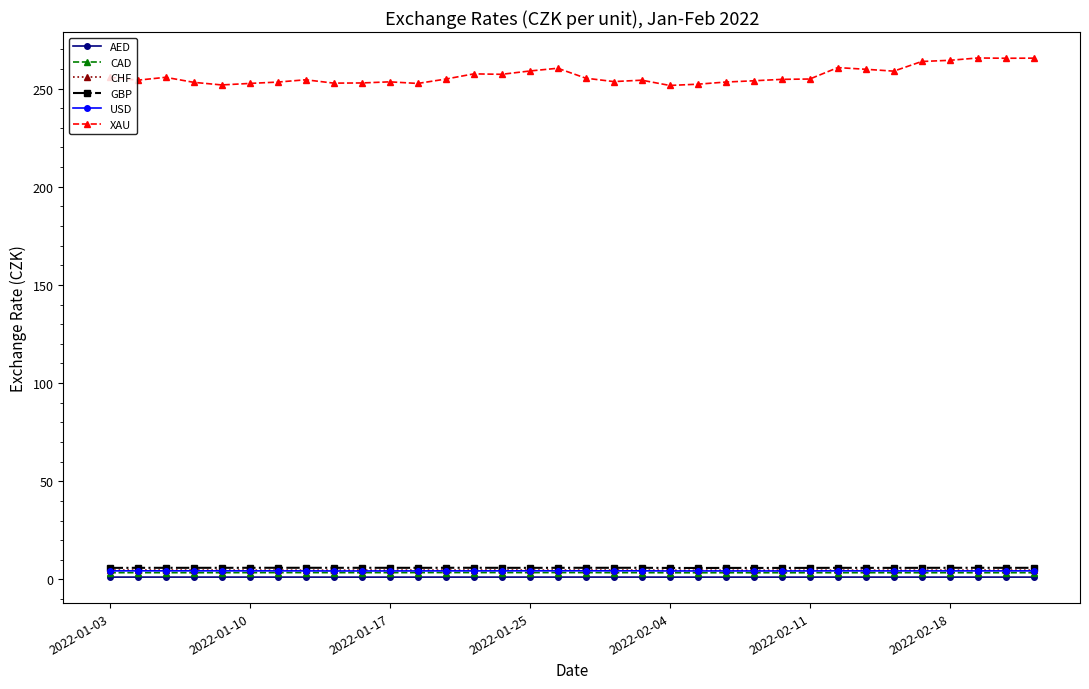

True or false: AED and USD cross at least once.

False